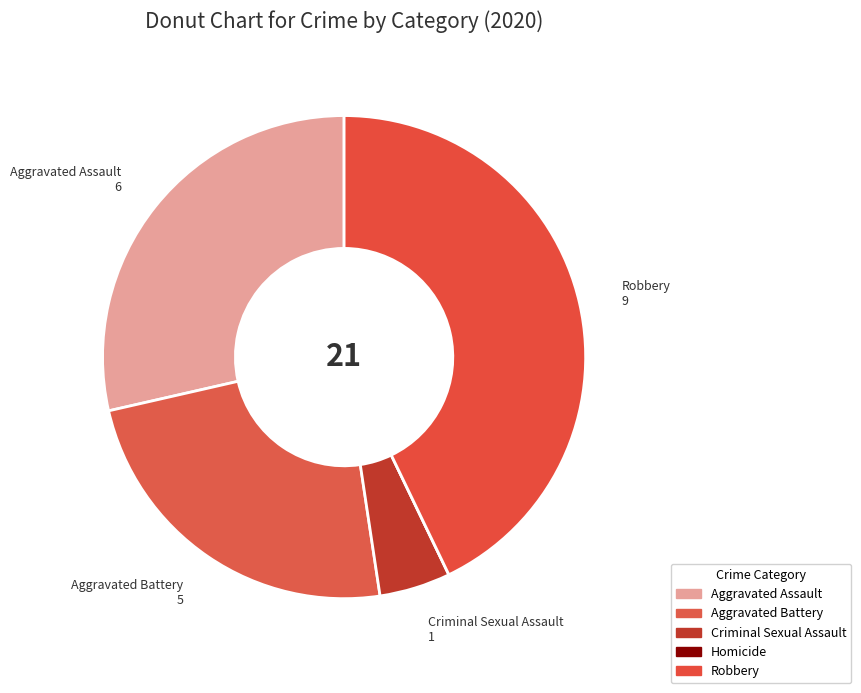

To the nearest percent, what is the average slice percentage?

20%